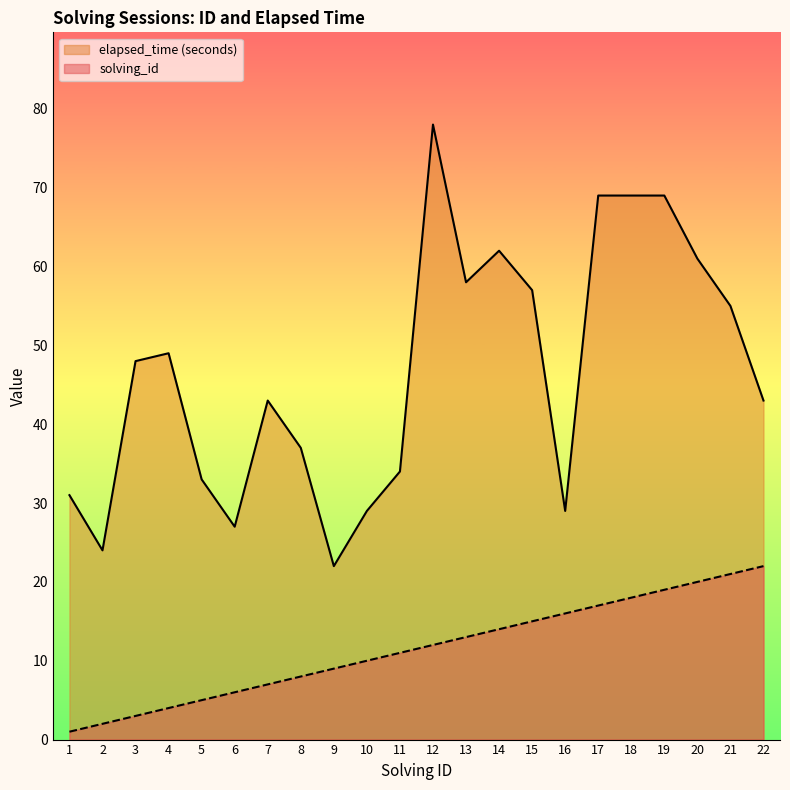

True or false: solving_id has more than 1 points higher than both neighbors.

False